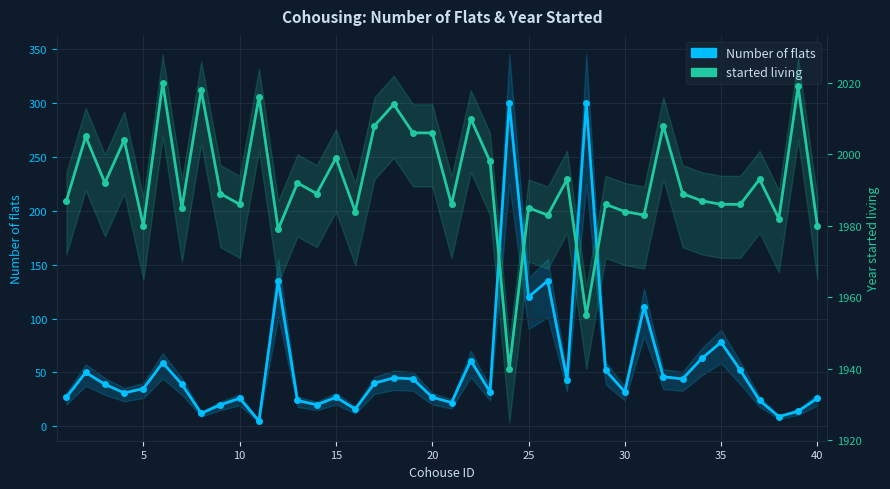

At 10, list the series in order from largest to smallest.

started living, Number of flats